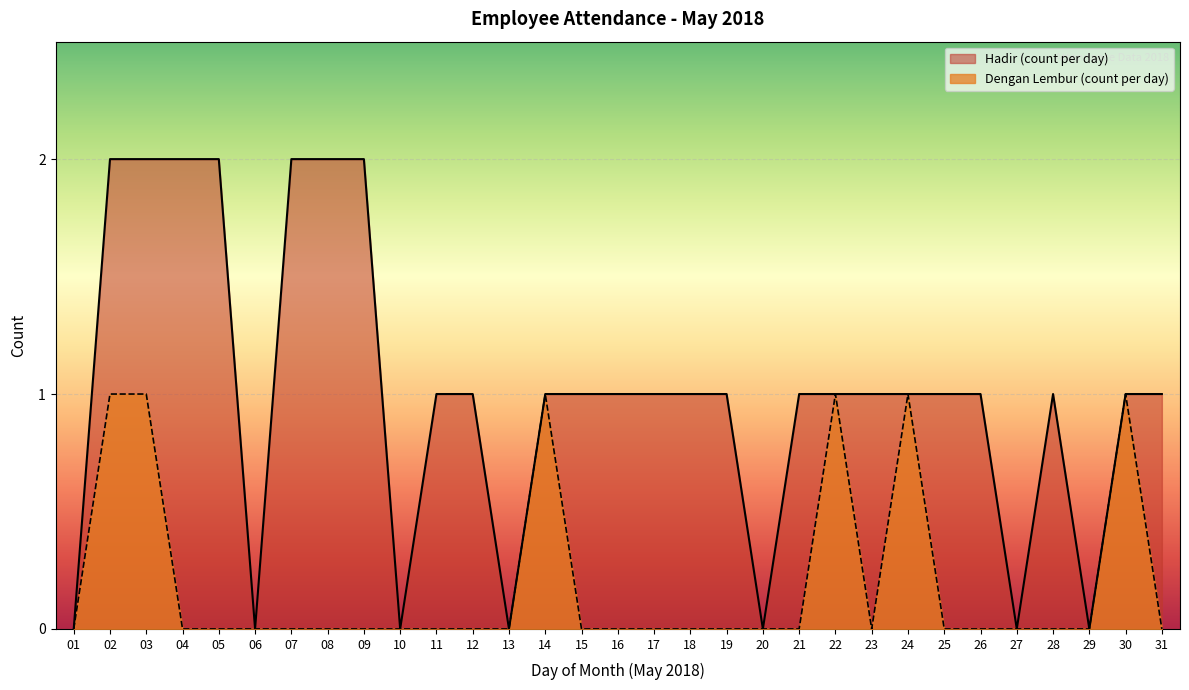

List the series in order of their peak value, highest first.

Hadir (count per day), Dengan Lembur (count per day)